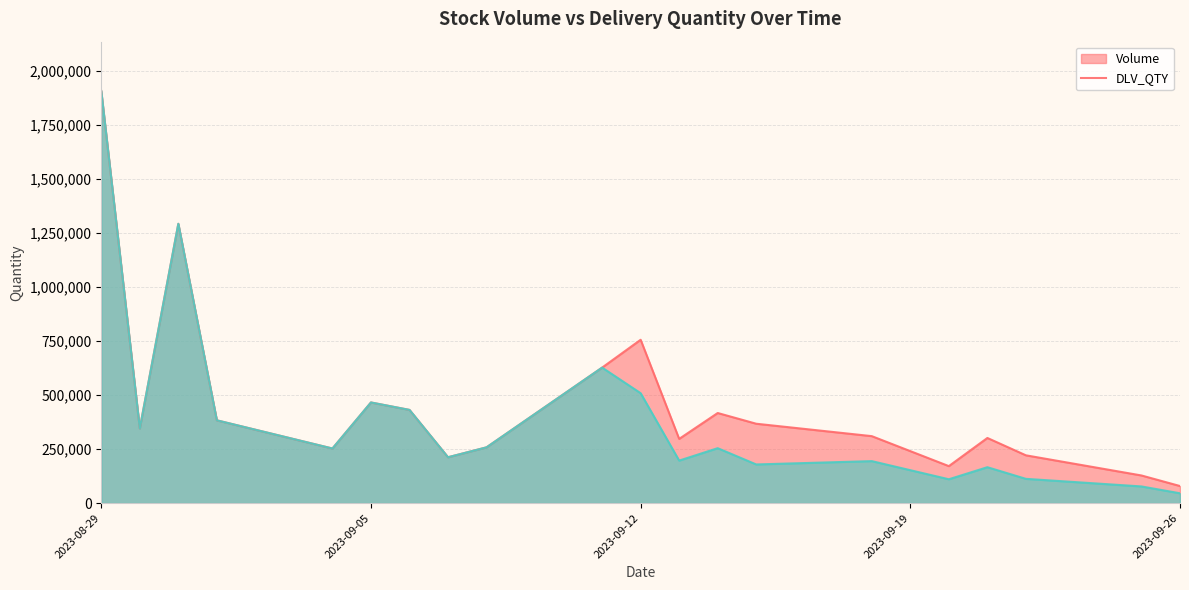

Between 2023-08-30 and 2023-09-01, which is larger?

2023-09-01